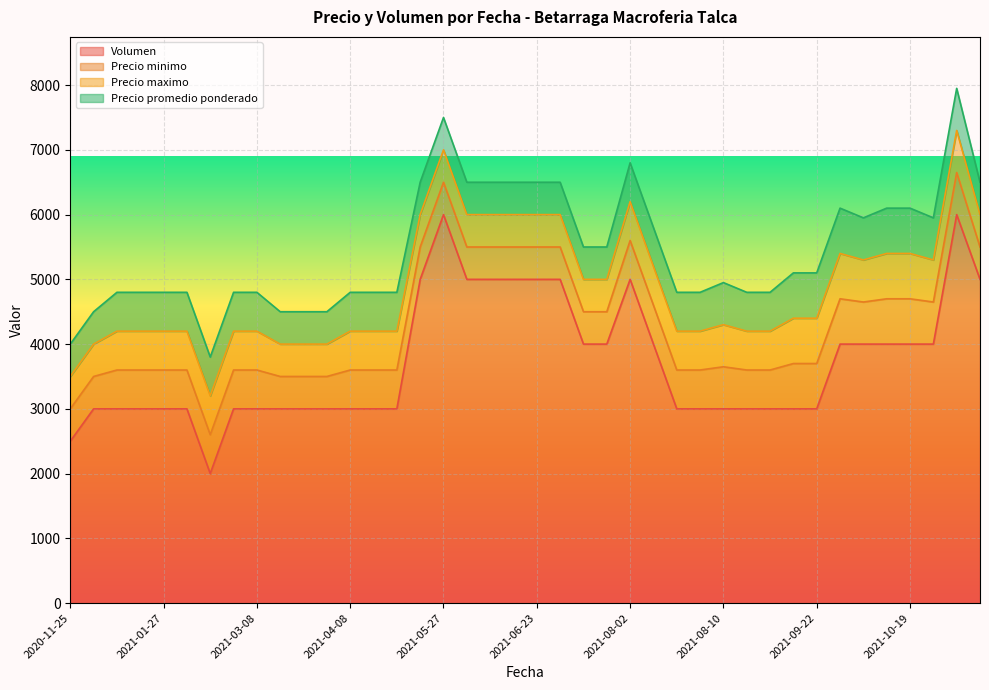

What position from the right is 2020-11-30?

36